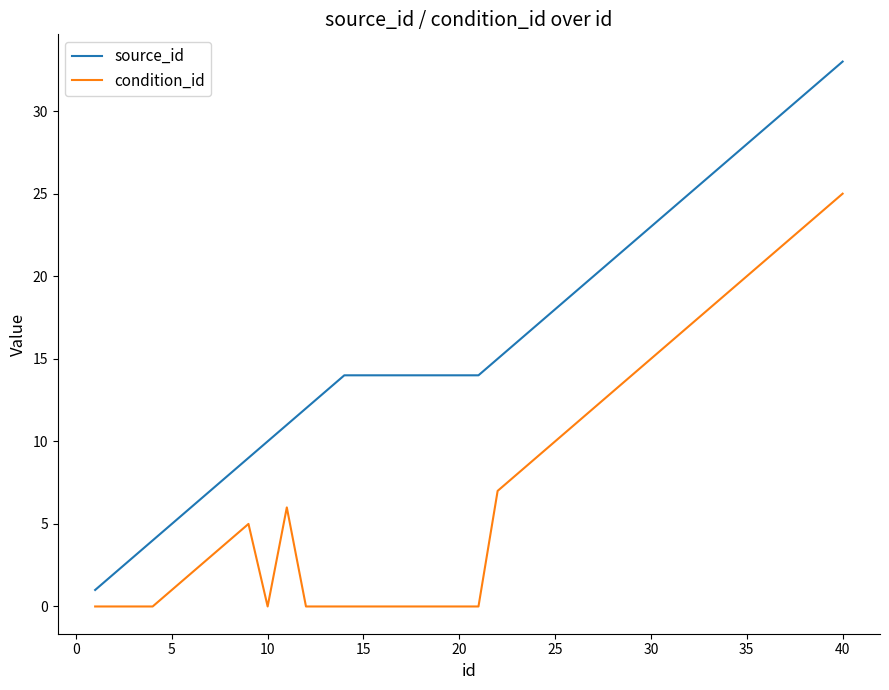

Which series has the largest total across all categories?

source_id